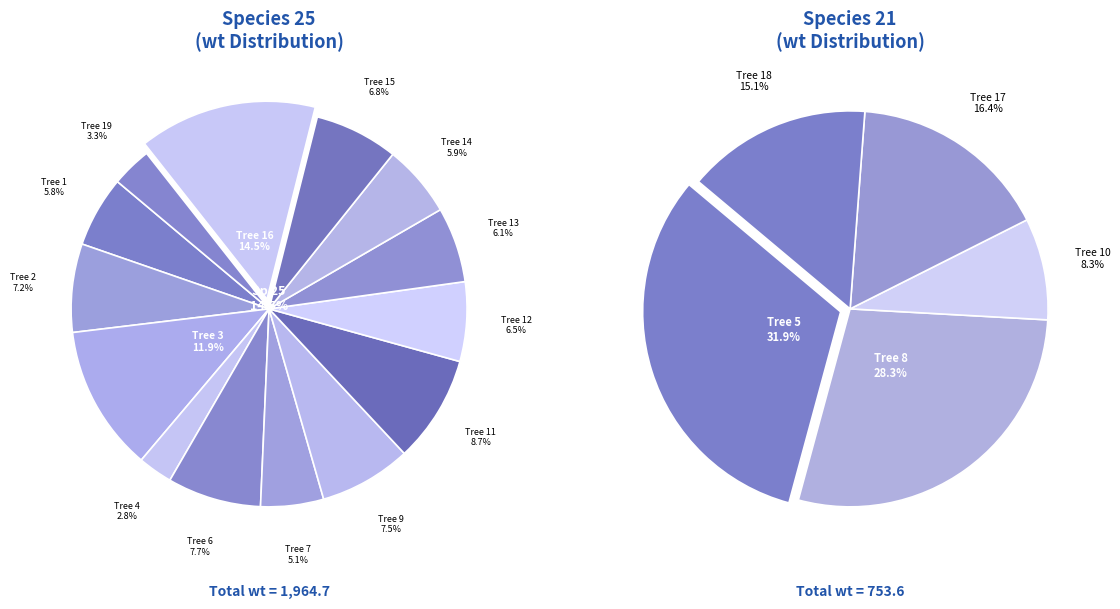

To the nearest percent, what is the average slice percentage?

5%